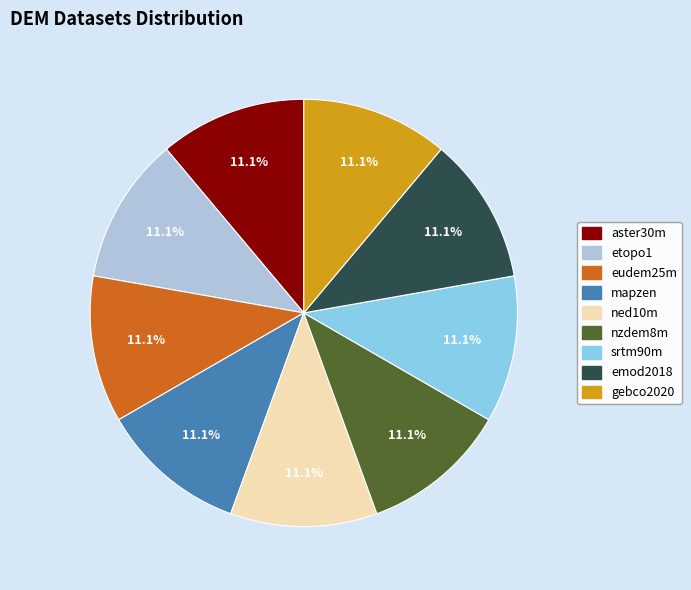

To the nearest percent, what is the combined percentage of aster30m and etopo1?

22%